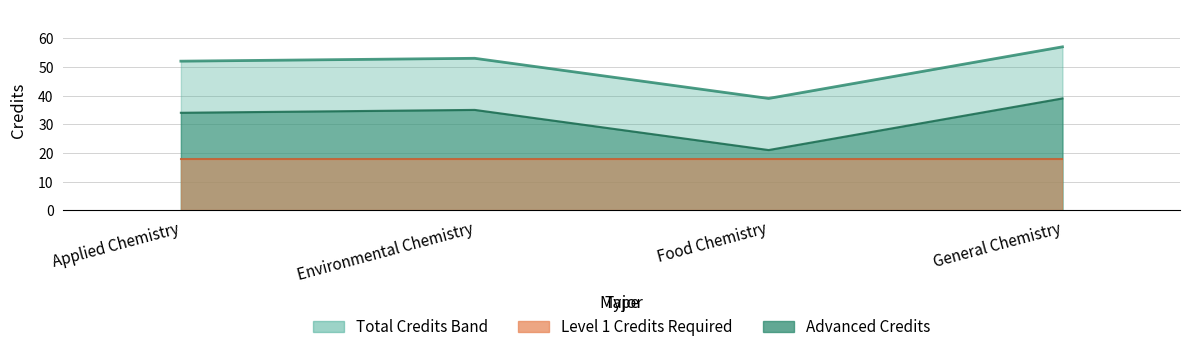

Which category has the highest value across all series?

General Chemistry